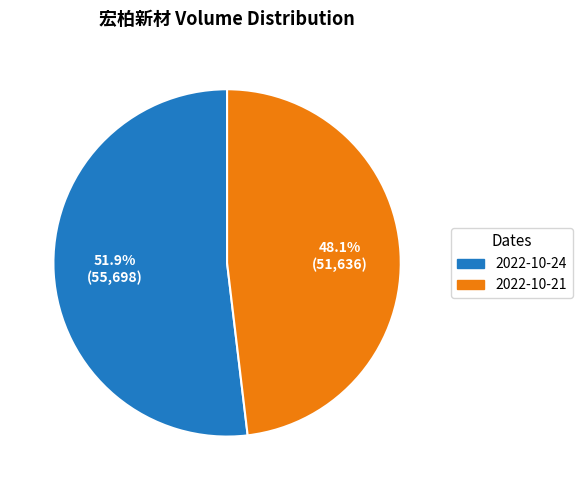

Between 2022-10-21 and 2022-10-24, which is larger?

2022-10-24